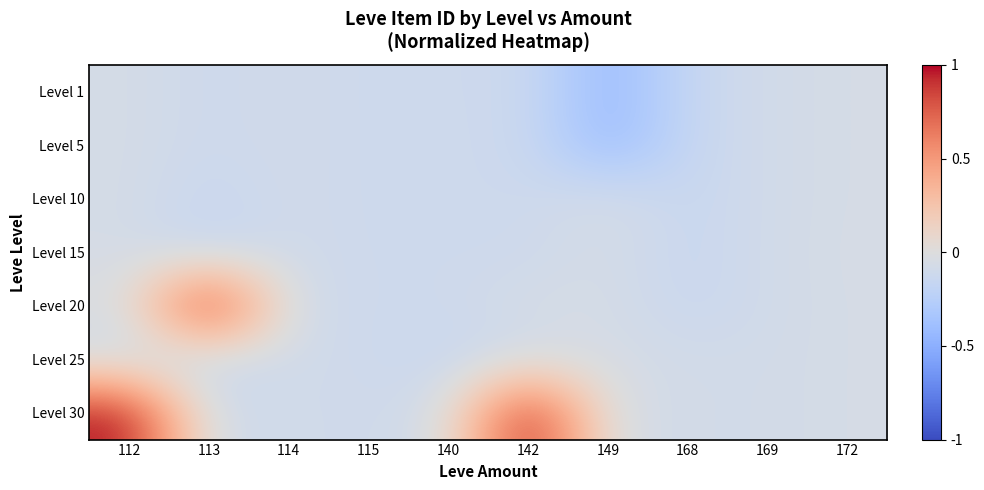

Which series has the largest total across all categories?

Level 30